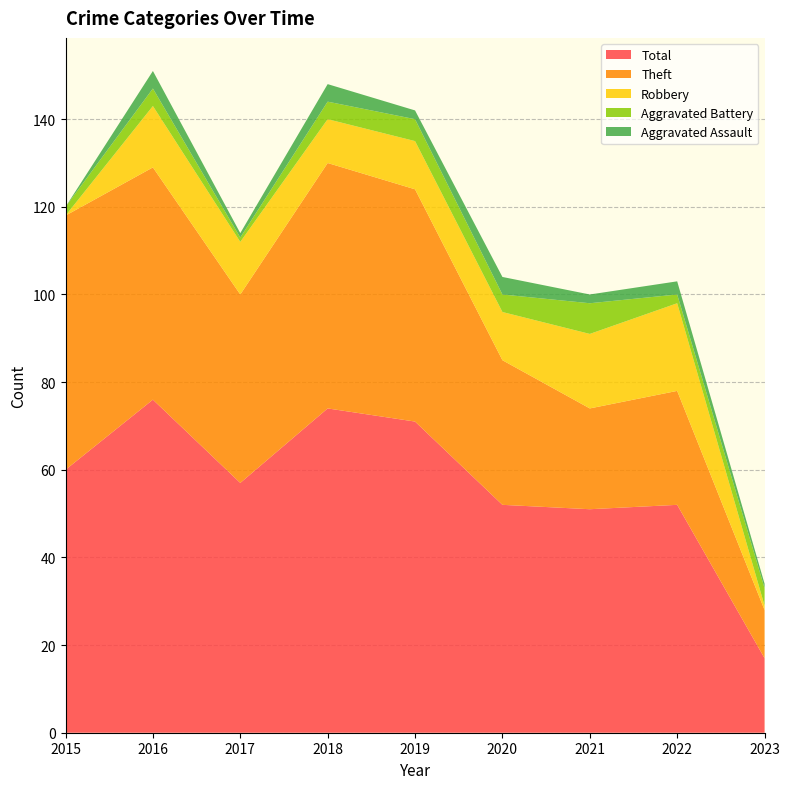

Reading left to right, list all the values displayed in this chart.

Theft: 2015=58	2016=53	2017=43	2018=56	2019=53	2020=33	2021=23	2022=26	2023=11
Robbery: 2015=0	2016=14	2017=12	2018=10	2019=11	2020=11	2021=17	2022=20	2023=1
Total: 2015=60	2016=76	2017=57	2018=74	2019=71	2020=52	2021=51	2022=52	2023=17
Aggravated Battery: 2015=2	2016=4	2017=1	2018=4	2019=5	2020=4	2021=7	2022=2	2023=4
Aggravated Assault: 2015=0	2016=4	2017=1	2018=4	2019=2	2020=4	2021=2	2022=3	2023=1